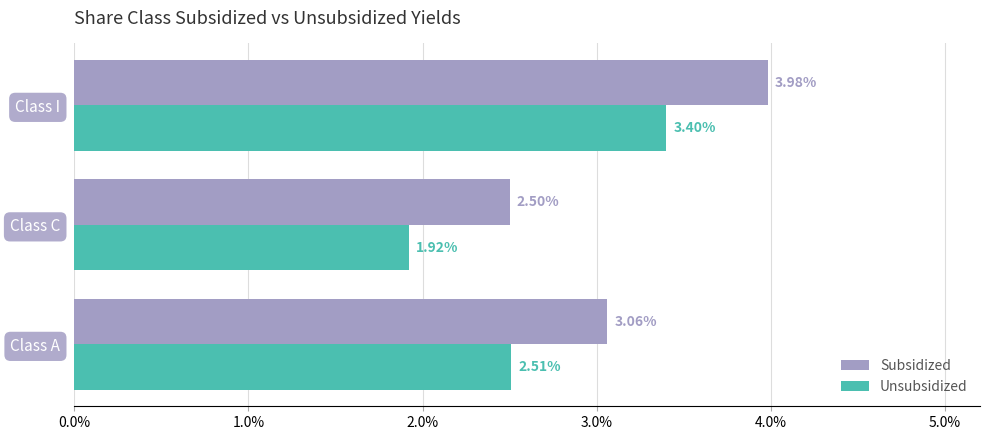

Which category has the lowest value in the Subsidized series?

Class C